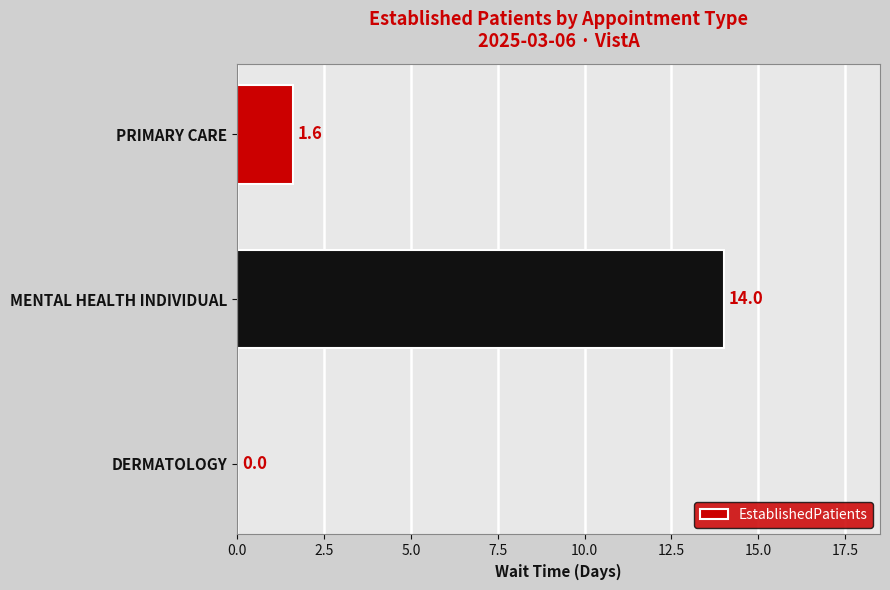

Reading bottom to top, transcribe all the data shown in this chart.

DERMATOLOGY=0.0	MENTAL HEALTH INDIVIDUAL=14.0	PRIMARY CARE=1.6